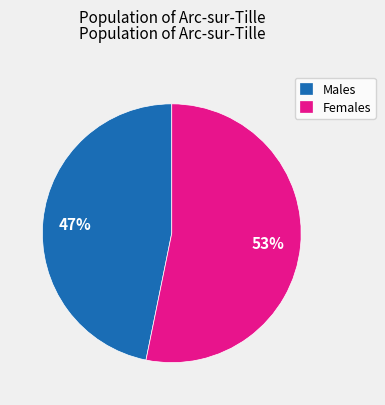

To the nearest percent, what is the average slice percentage?

50%